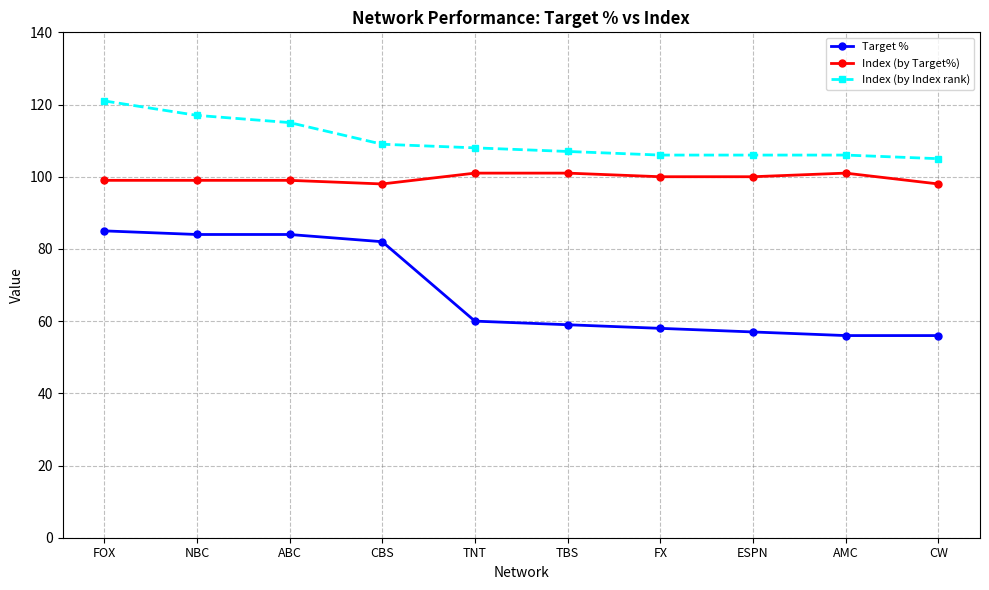

The Index (by Target%) series shows 64 at FOX. True or false?

False